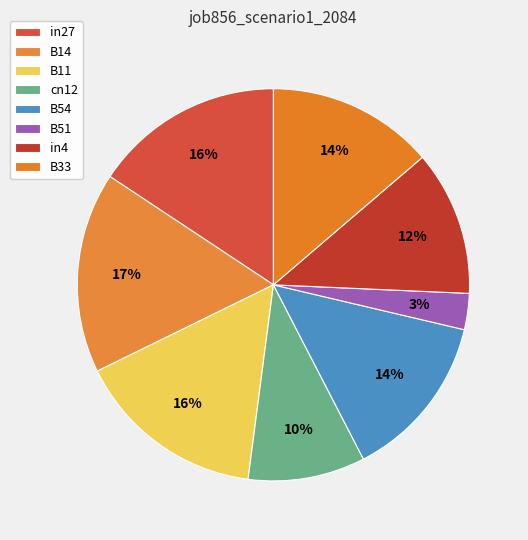

Is B54 the majority of the pie?

No